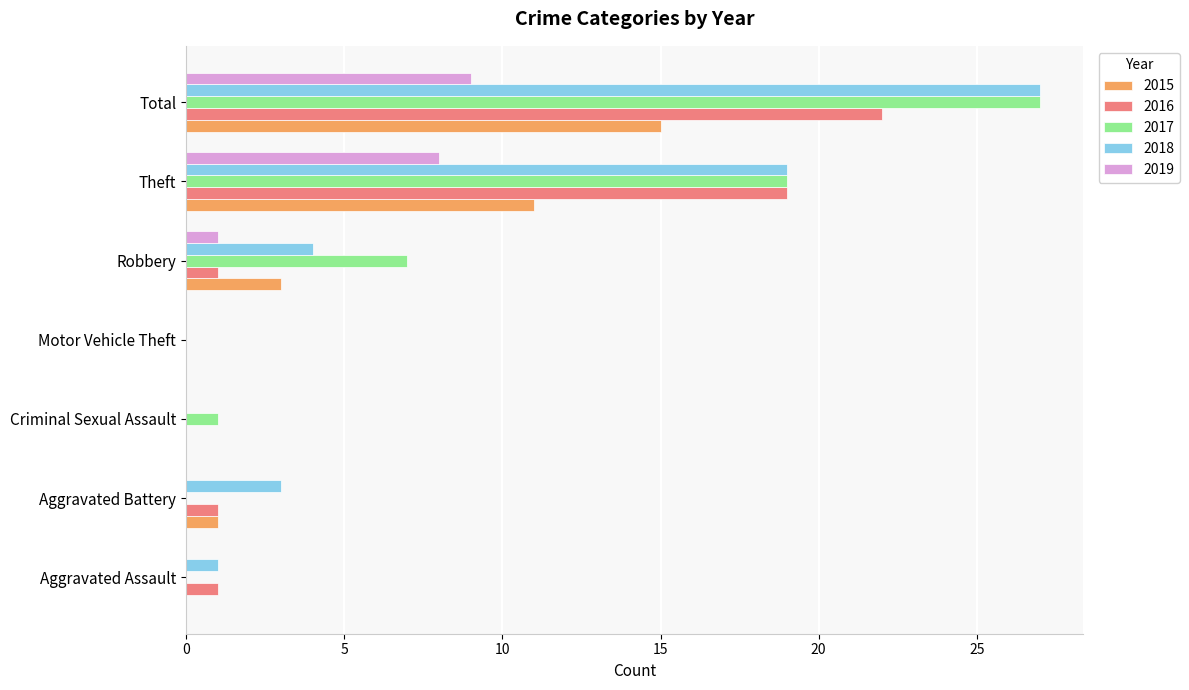

Is it true that 2019 equals 6 at Criminal Sexual Assault?

False